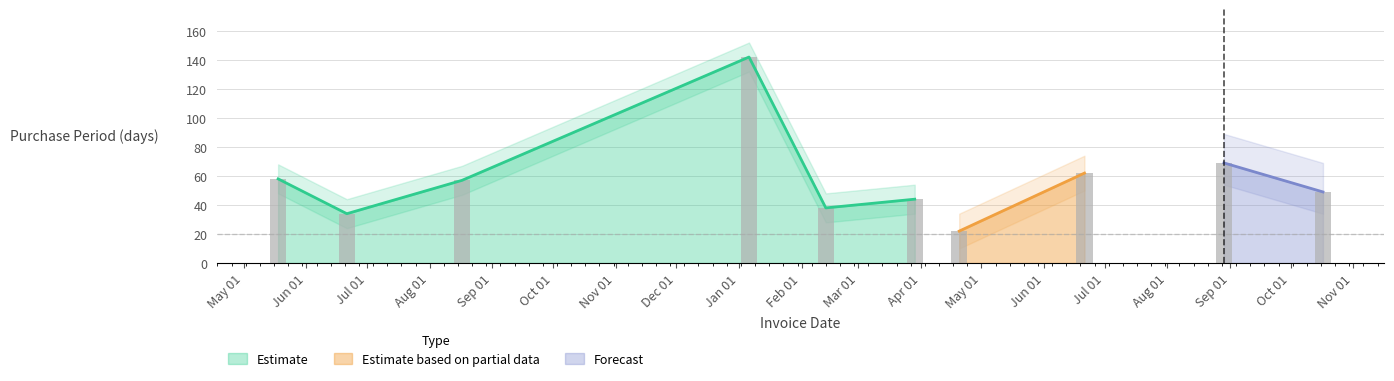

Rank the categories by value from lowest to highest.

2017-04-20, 2016-06-21, 2017-02-13, 2017-03-29, 2017-10-17, 2016-08-17, 2016-05-18, 2017-06-21, 2017-08-29, 2017-01-06